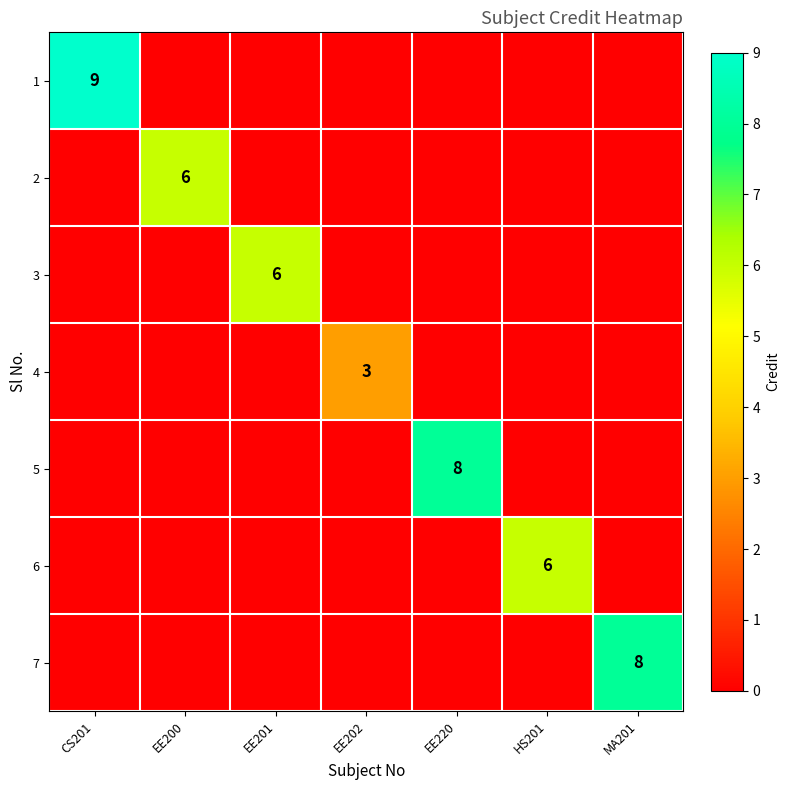

Which series has the largest range (max minus min)?

1